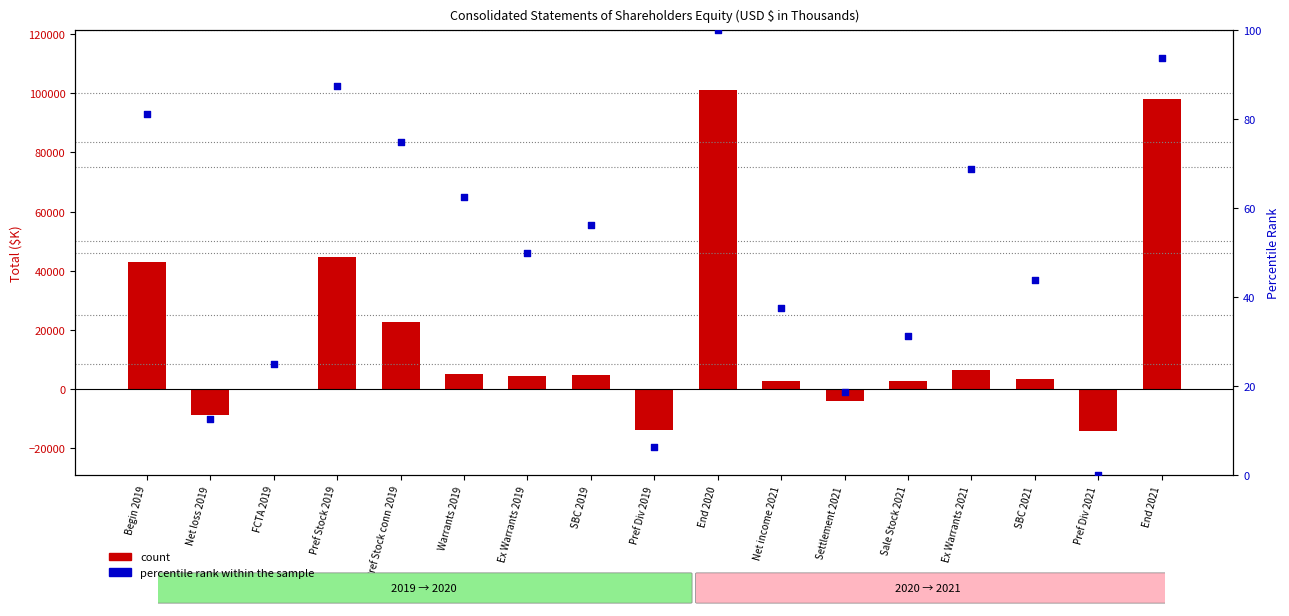

Which series contains the lowest Y value?

count